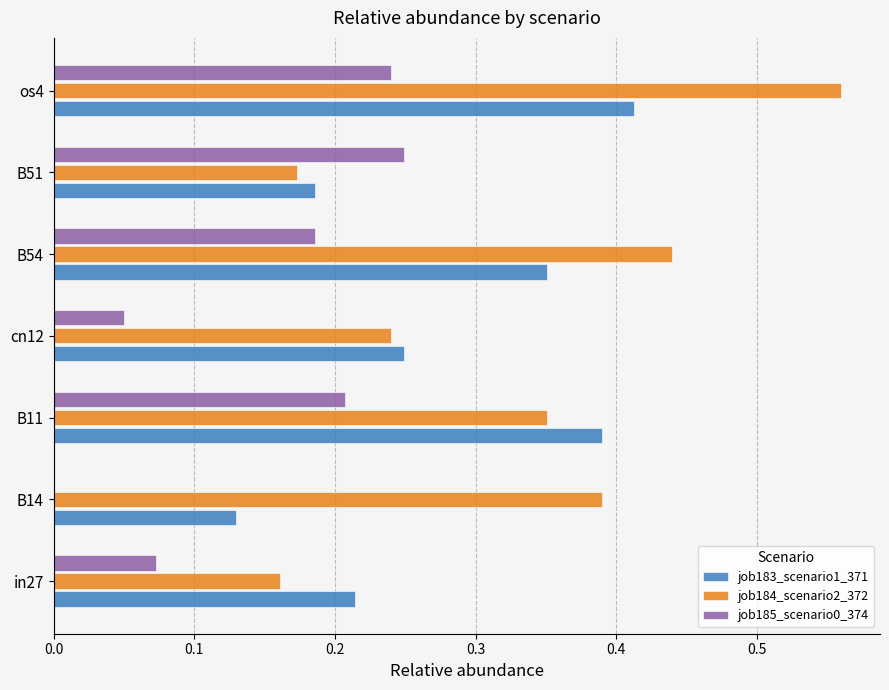

At which category is the sum across all series the highest?

os4